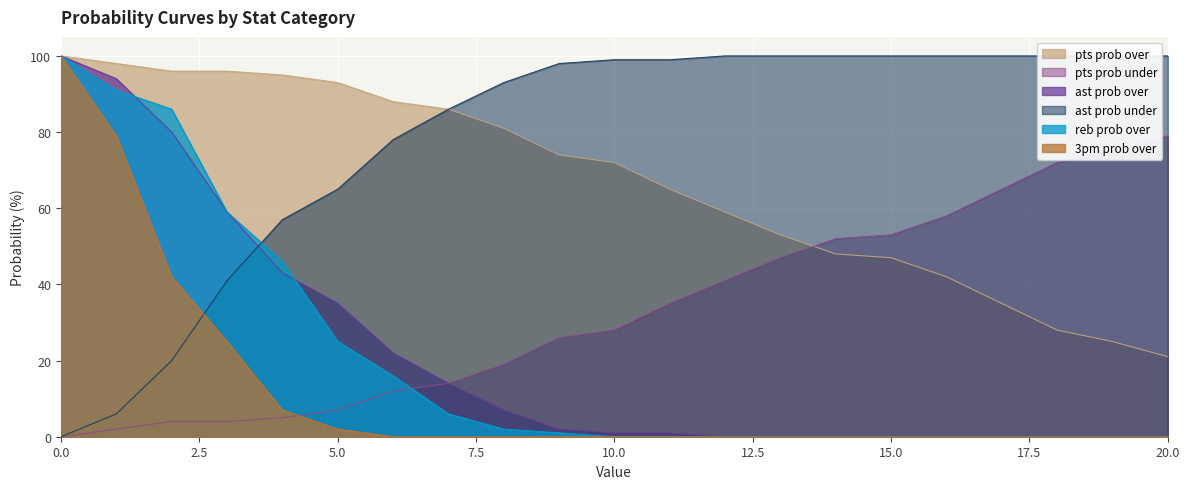

Where do ast prob over and reb prob over first cross each other?

1 and 2